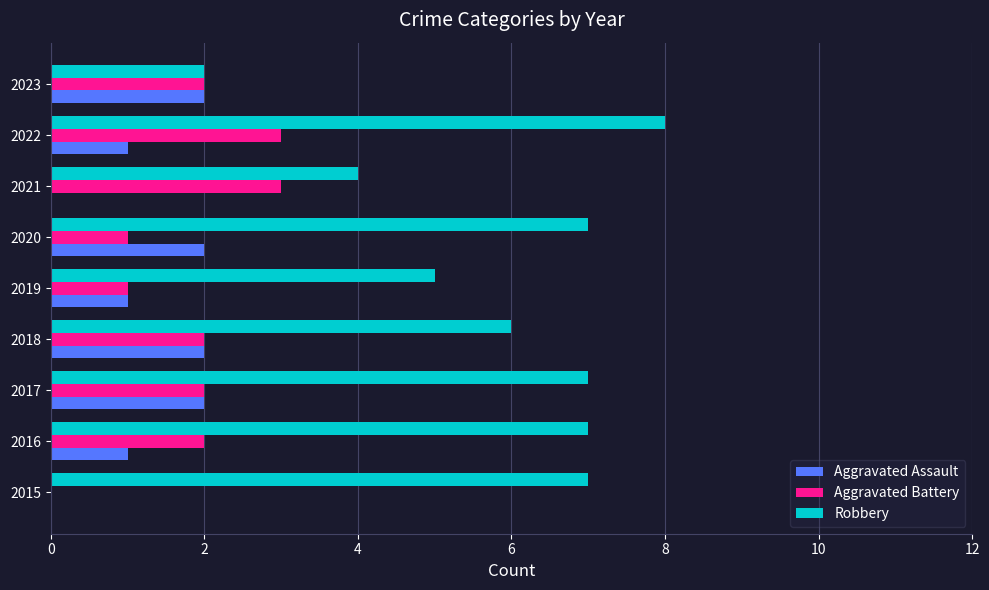

Which label corresponds to the largest value in the chart?

2022